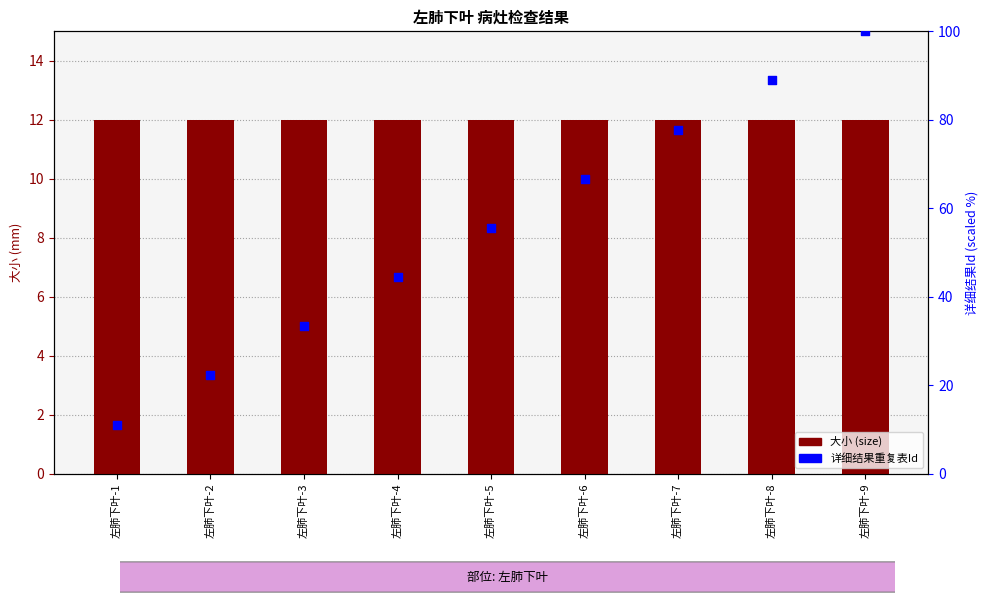

Which series has the widest spread of Y values?

详细结果重复表Id (rank)